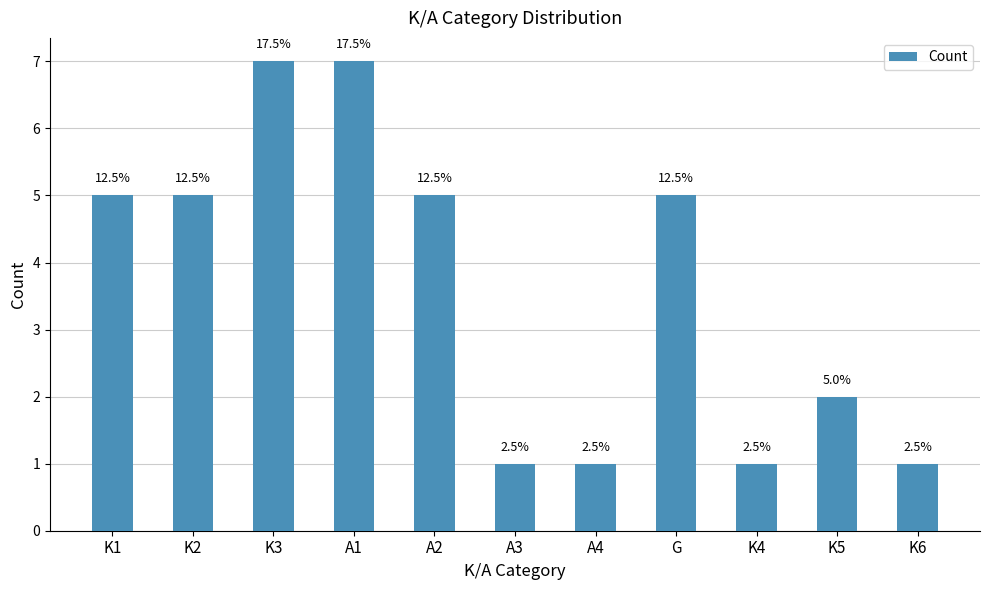

Is it true that the value at K5 is 3?

False